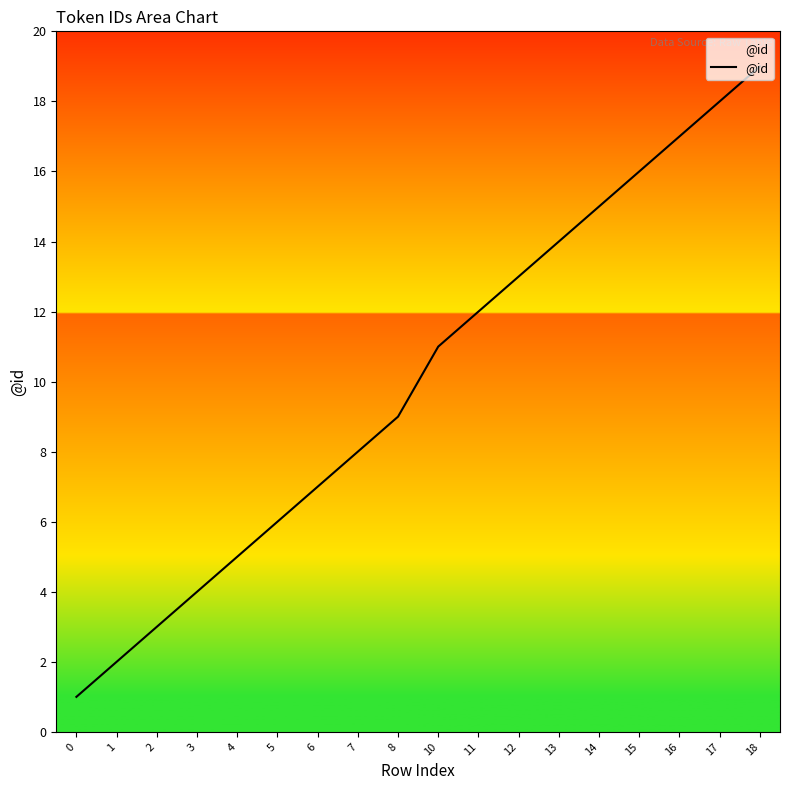

The value at 4 is 5. True or false?

True